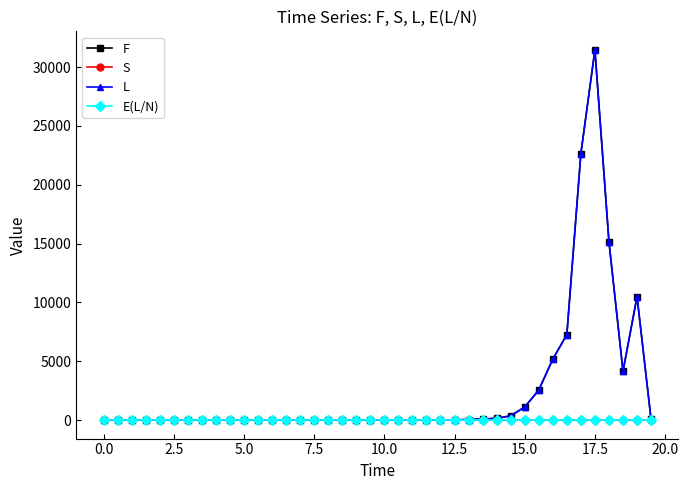

At how many categories does at least one series exceed 29270?

1